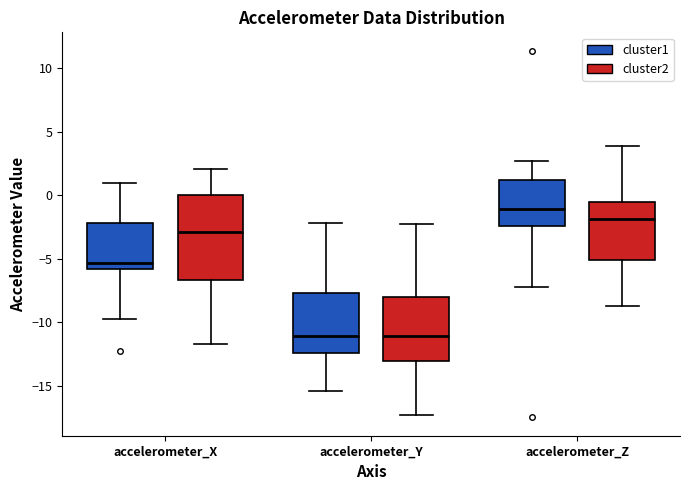

Where does the lower whisker of the box for accelerometer_Y (cluster1) end on the y-axis? The values are not printed on the chart, so give them approximately, as read against the axis.

-15.5